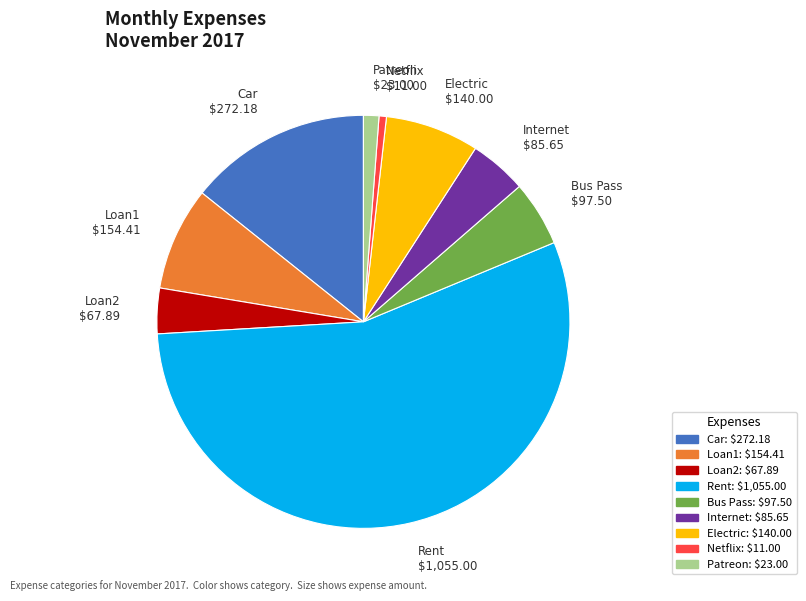

How many segments does this pie chart have?

9